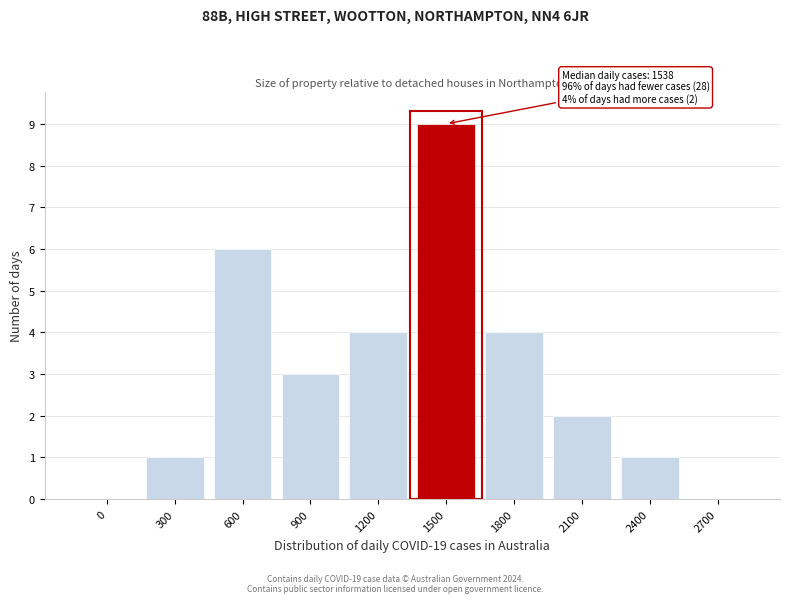

Reading left to right, transcribe all the data shown in this chart.

0=0	300=1	600=6	900=3	1200=4	1500=9	1800=4	2100=2	2400=1	2700=0